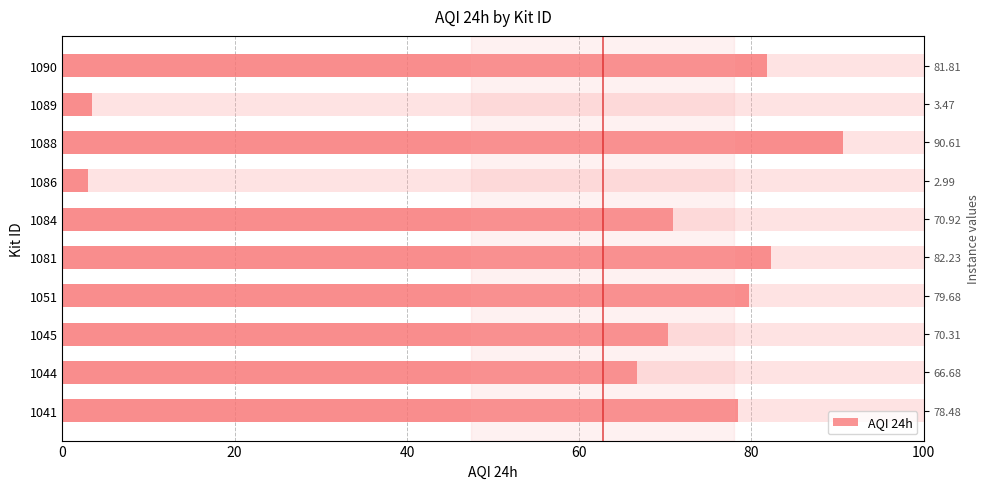

Count the number of categories in the chart.

10